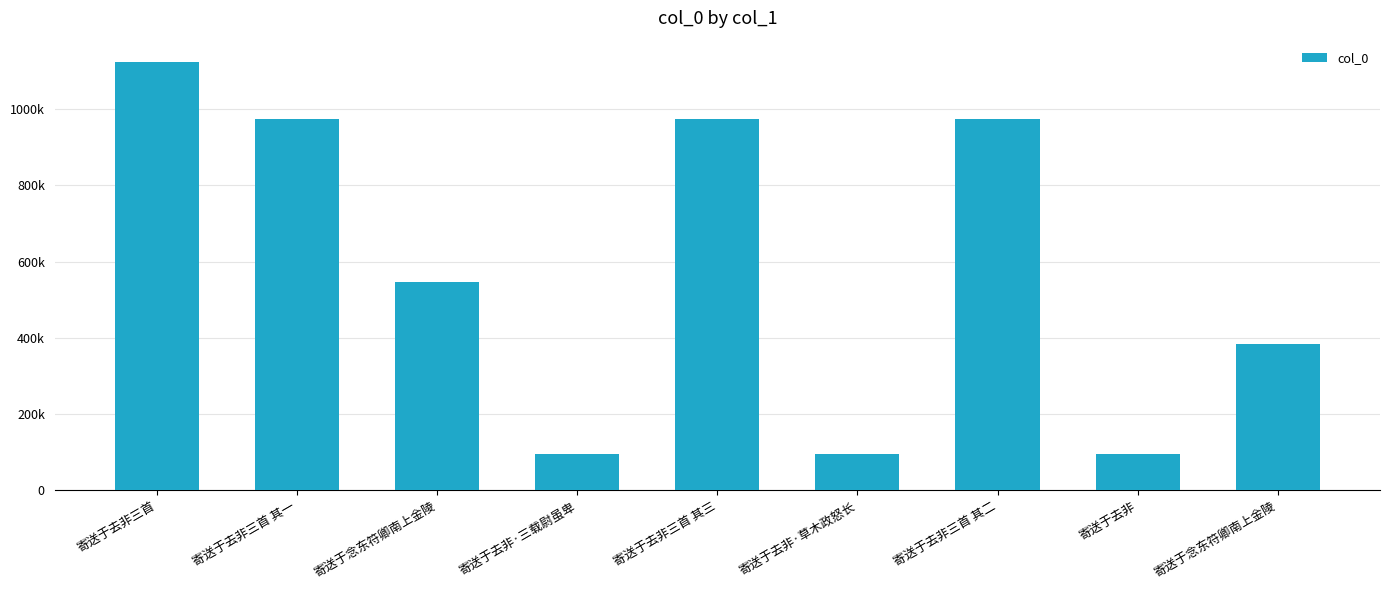

Does the chart contain any negative values?

No